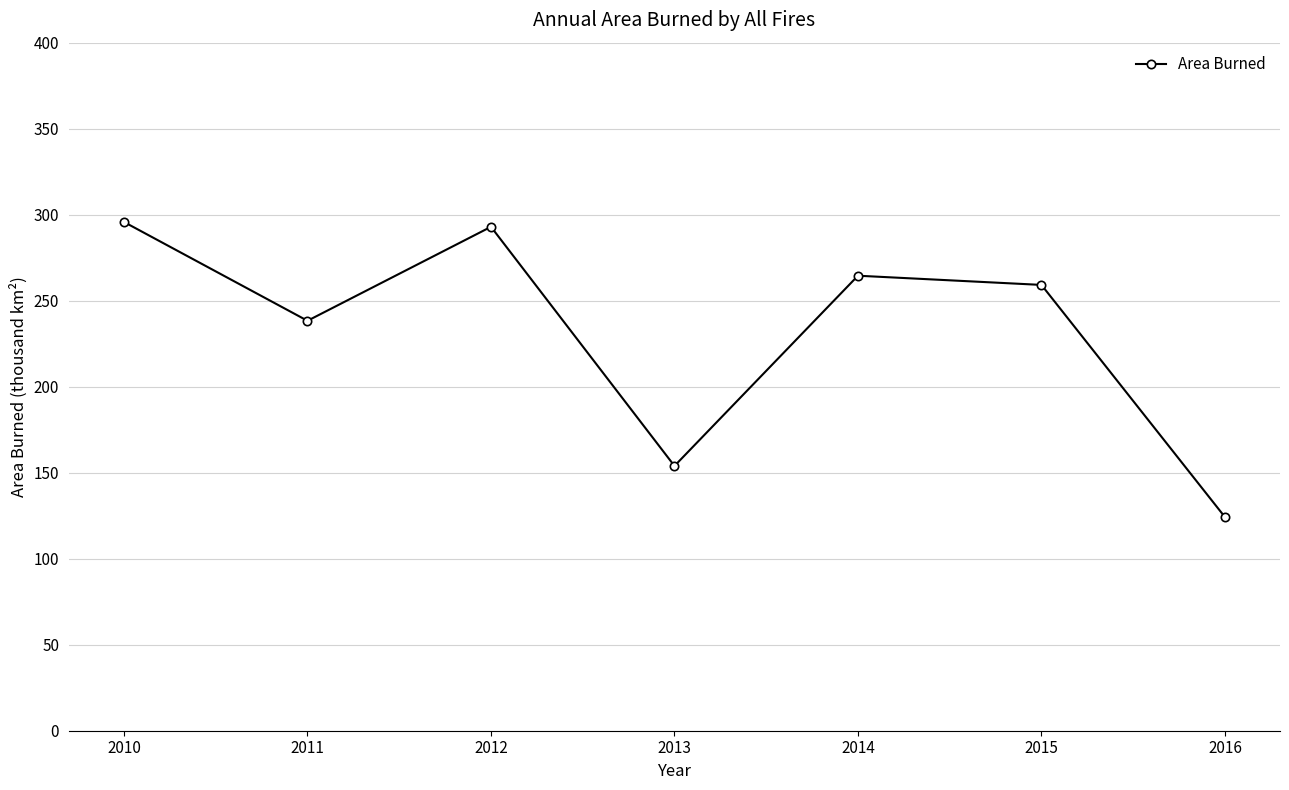

Where is the data nearest to the value 209?

2011